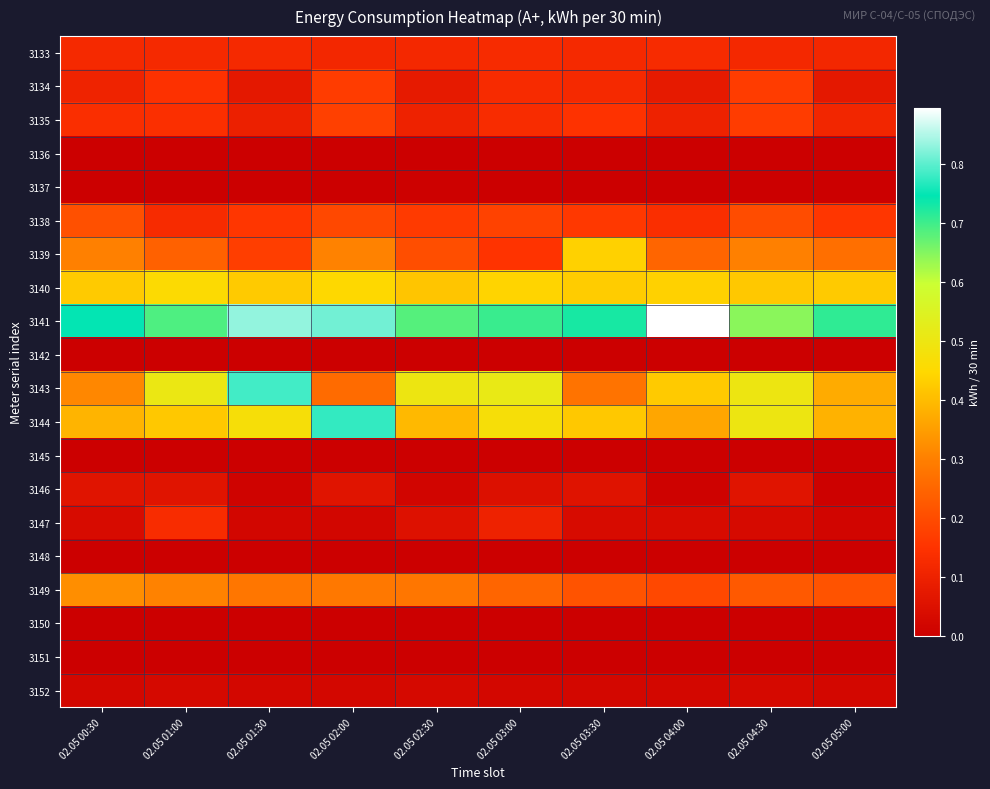

Rank the series at 02.05 01:00 from highest to lowest value.

3141, 3143, 3140, 3144, 3149, 3139, 3134, 3135, 3147, 3138, 3133, 3146, 3152, 3136, 3137, 3142, 3145, 3148, 3150, 3151